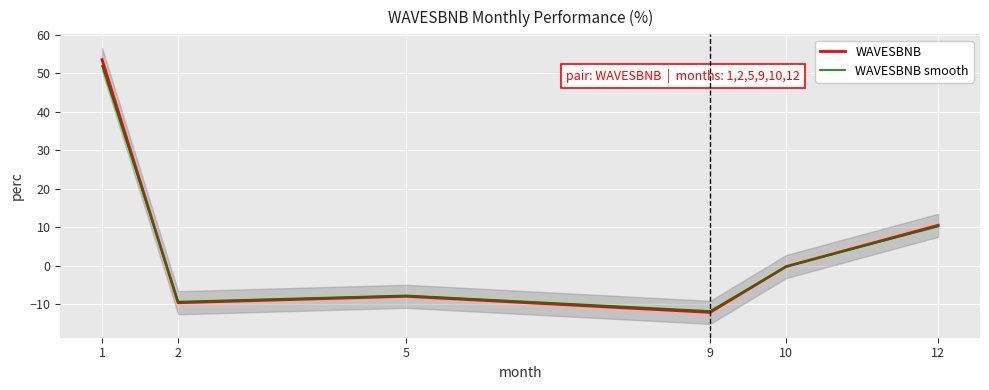

The WAVESBNB series shows 53.5 at 1. True or false?

True